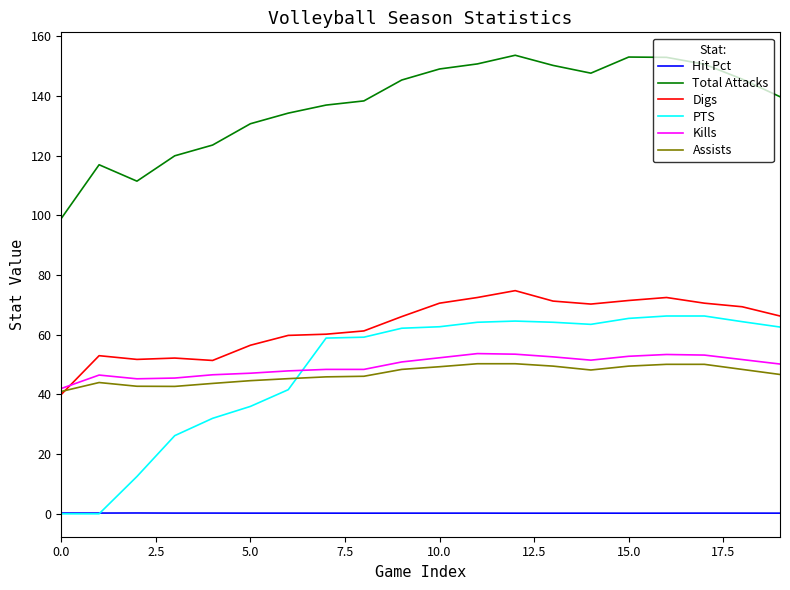

True or false: Digs and Total Attacks intersect in this chart.

False